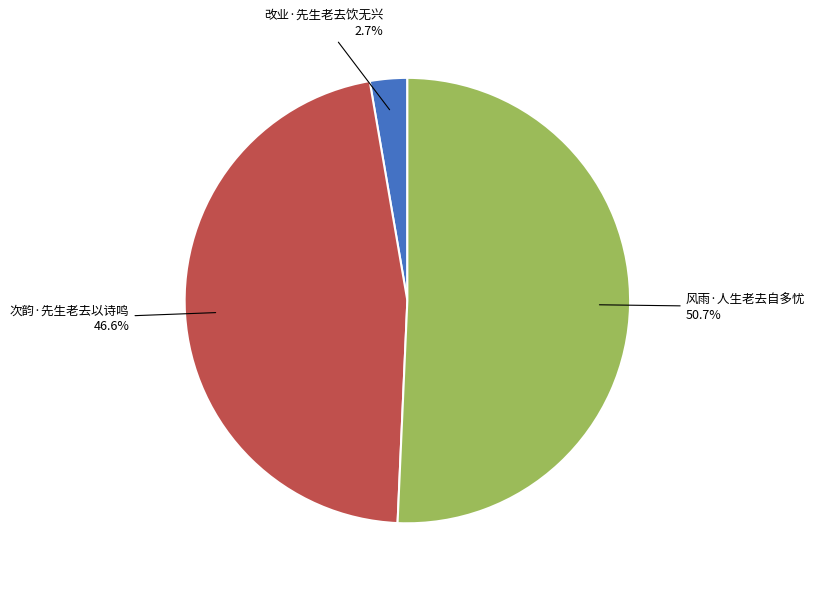

Does any single category account for the majority?

Yes